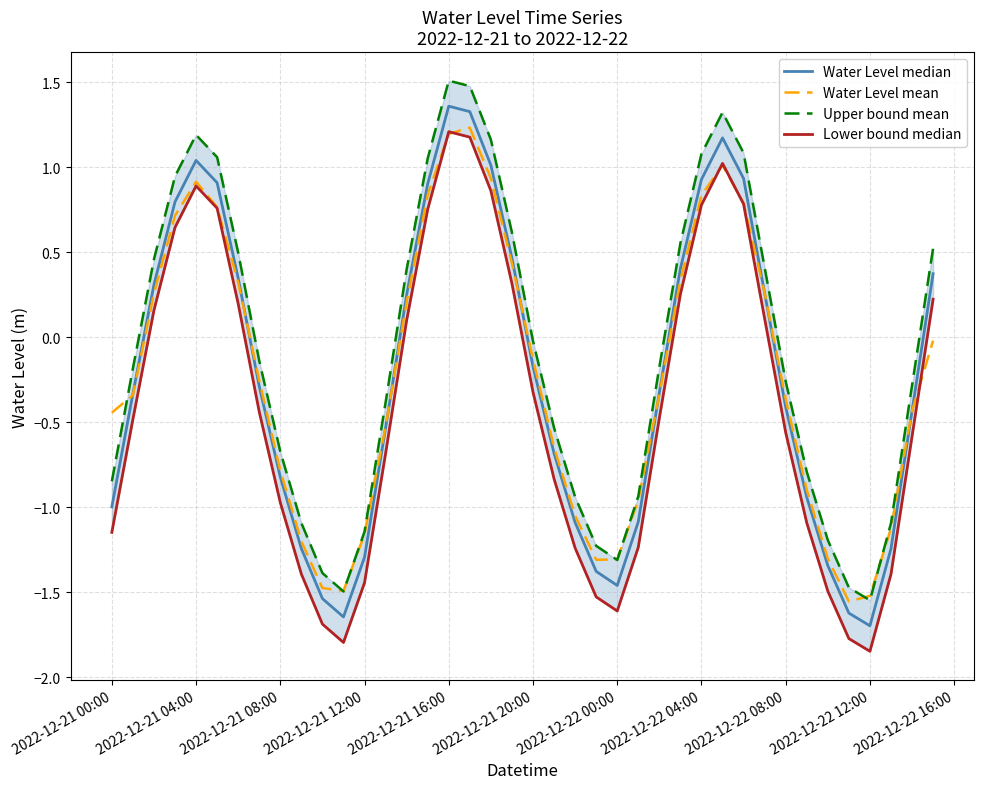

True or false: Water Level mean has a value of -2.7 at 2022-12-22 12:00.

False